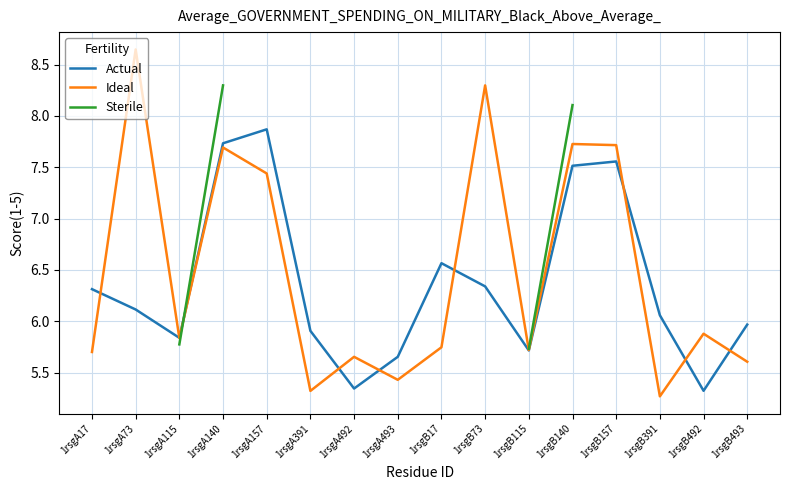

List the labels in order of Ideal value, largest first.

1rsgA73, 1rsgB73, 1rsgB140, 1rsgB157, 1rsgA140, 1rsgA157, 1rsgB492, 1rsgA115, 1rsgB17, 1rsgB115, 1rsgA17, 1rsgA492, 1rsgB493, 1rsgA493, 1rsgA391, 1rsgB391